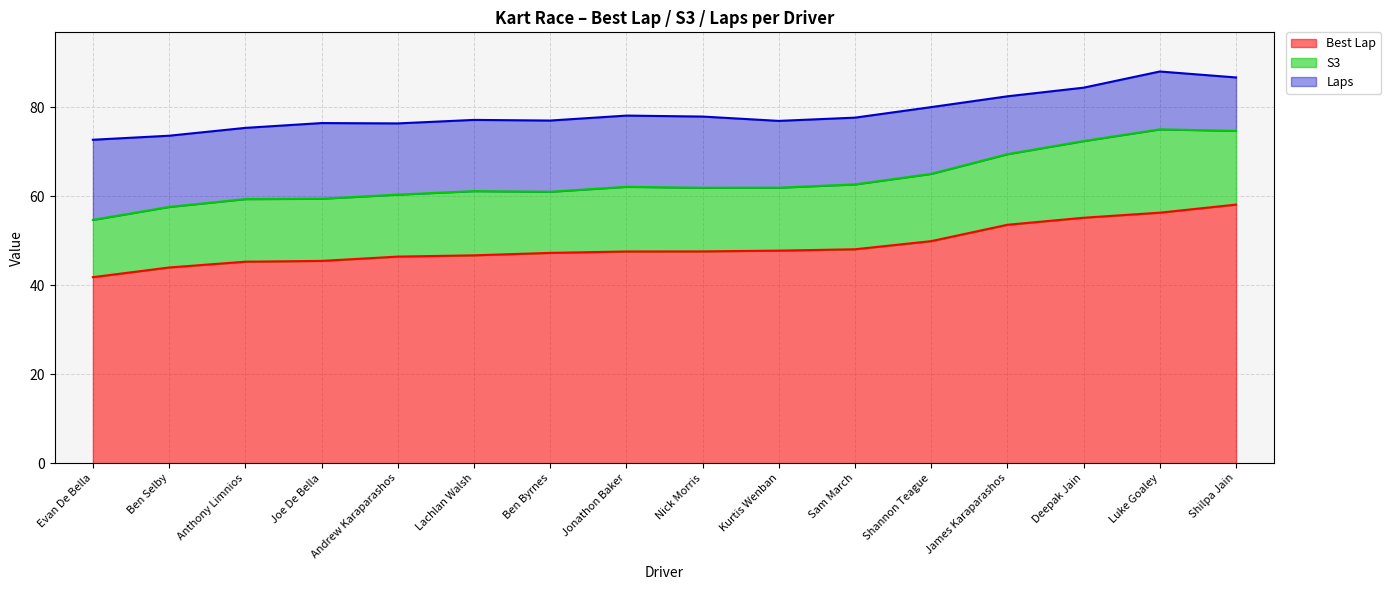

Between Ben Selby and Jonathon Baker, which series saw the biggest shift?

Best Lap